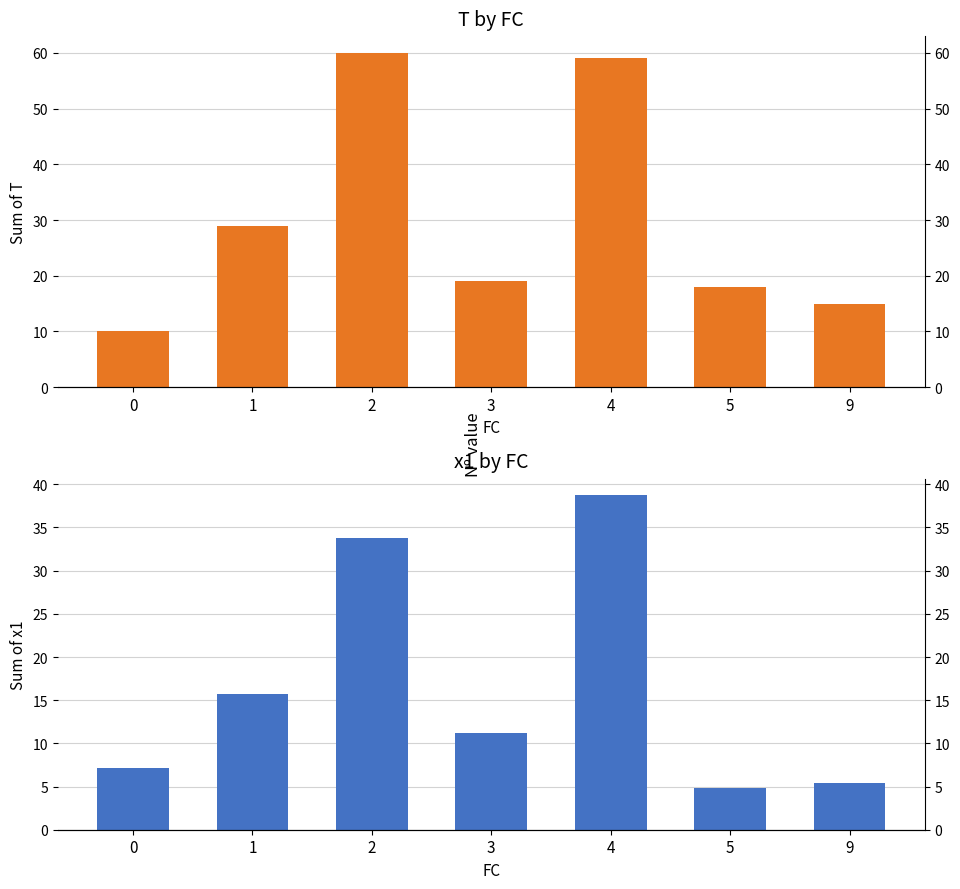

The value of x1 (sum) at 2 is 33.8. True or false?

True